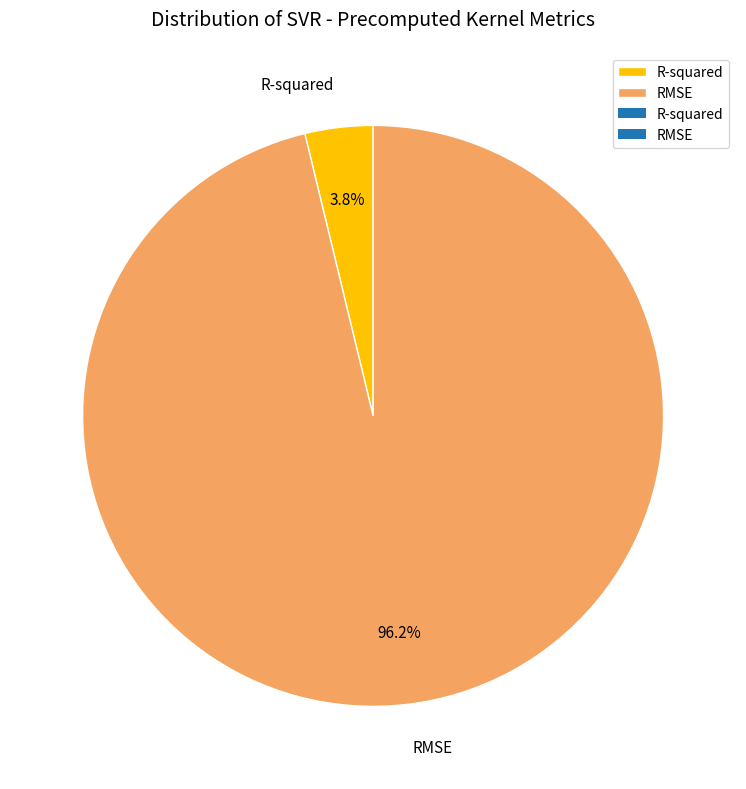

What percentage is the R-squared slice, to the nearest percent?

4%